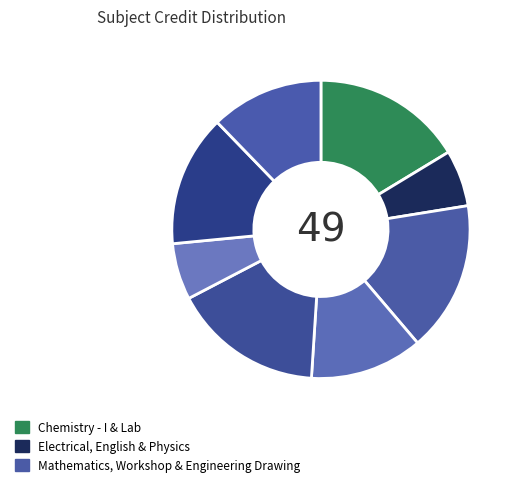

Count the number of slices in the pie.

8